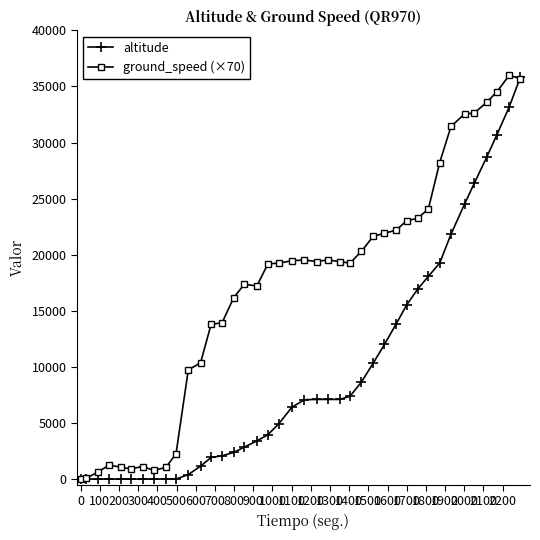

True or false: ground_speed (×70) has more than 2 interior local peaks.

True